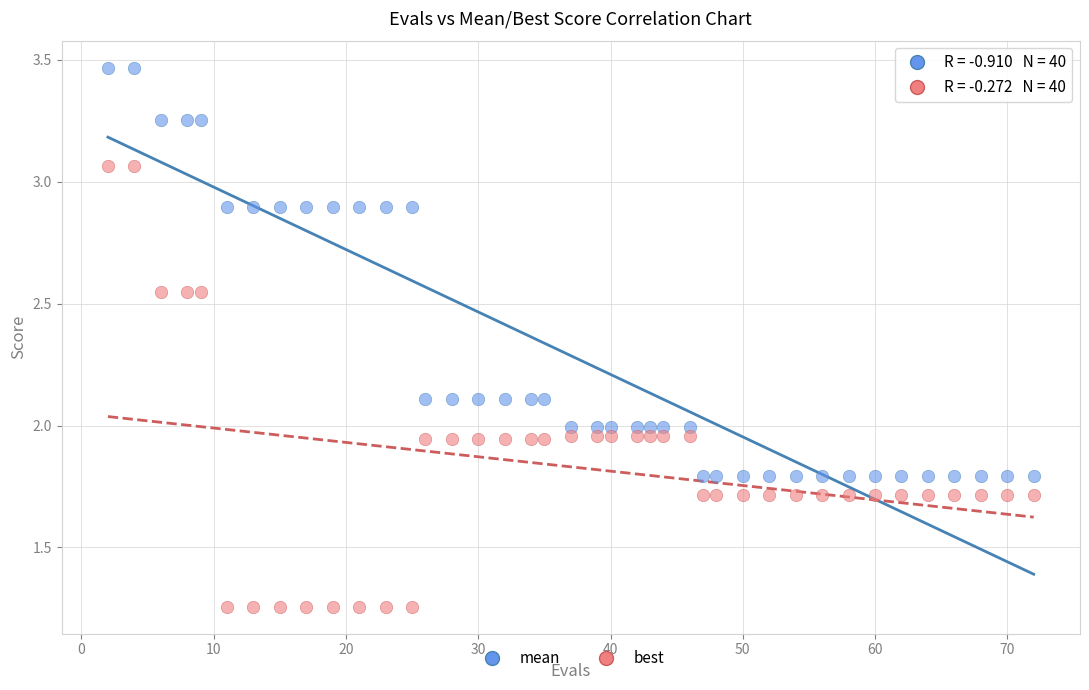

Across all data points, what is the range of X values (max minus min)?

70.0